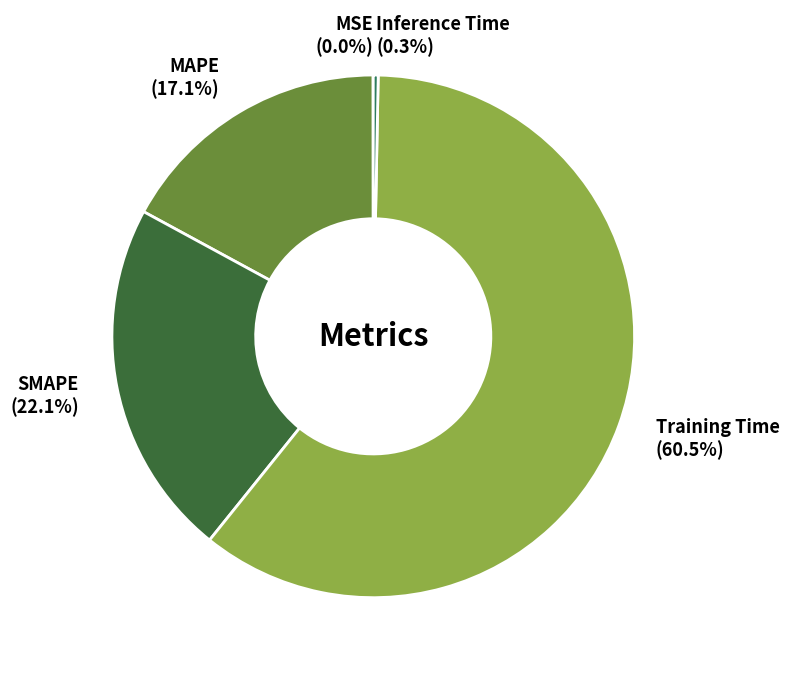

True or false: SMAPE accounts for 22% of the total.

True